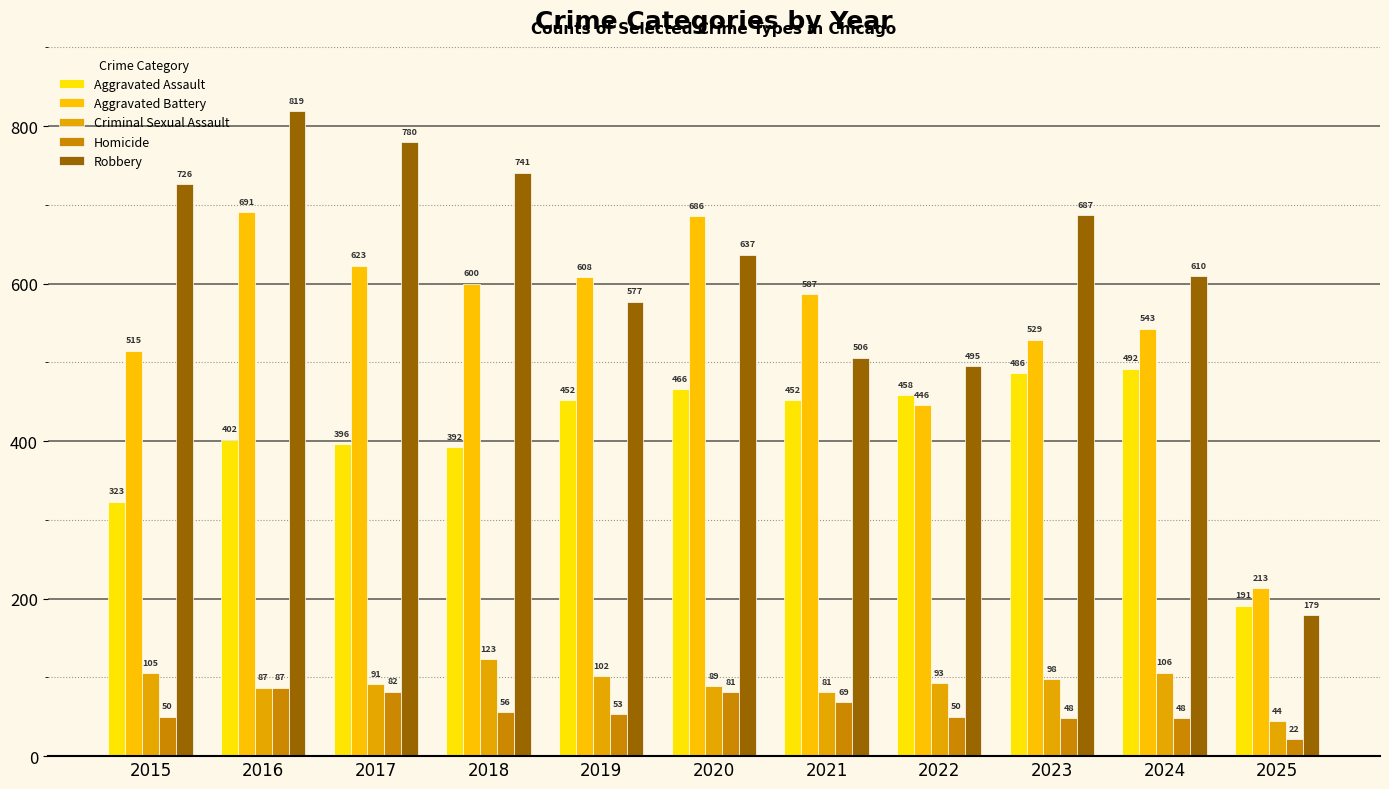

Which series has the largest range (max minus min)?

Robbery